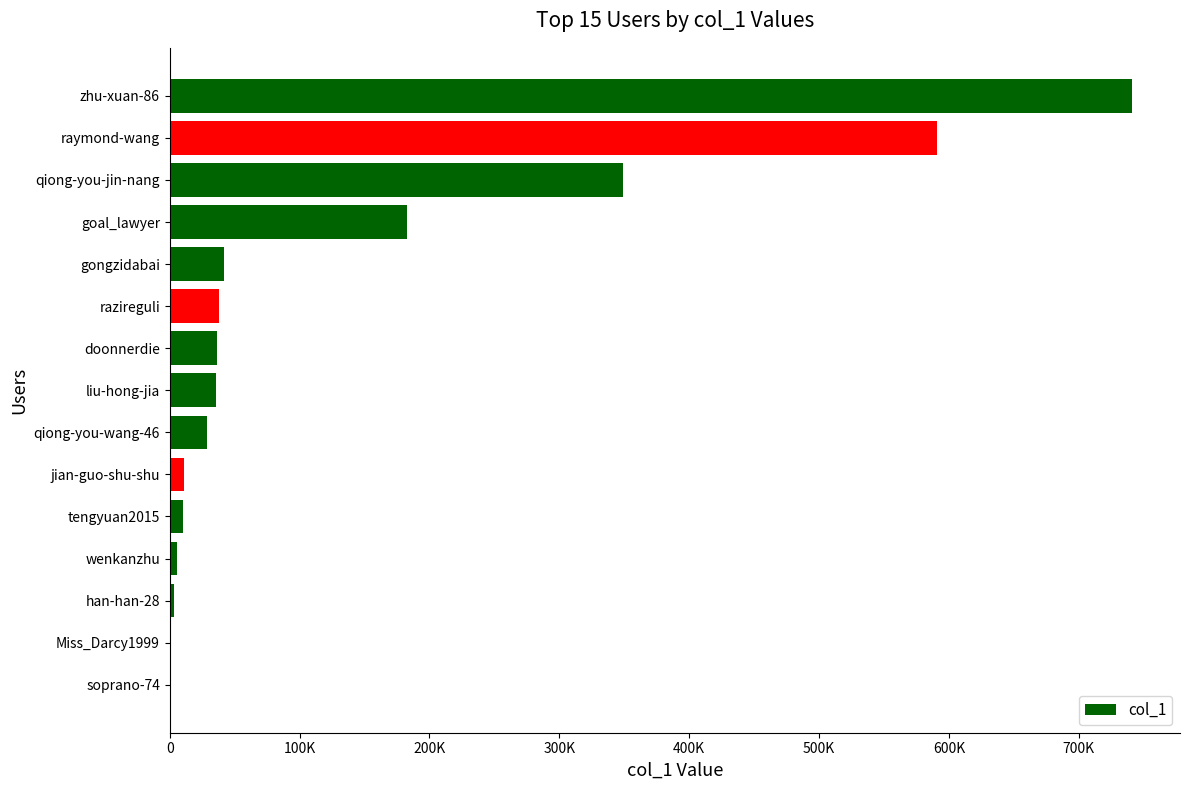

How many data points does each series have?

15